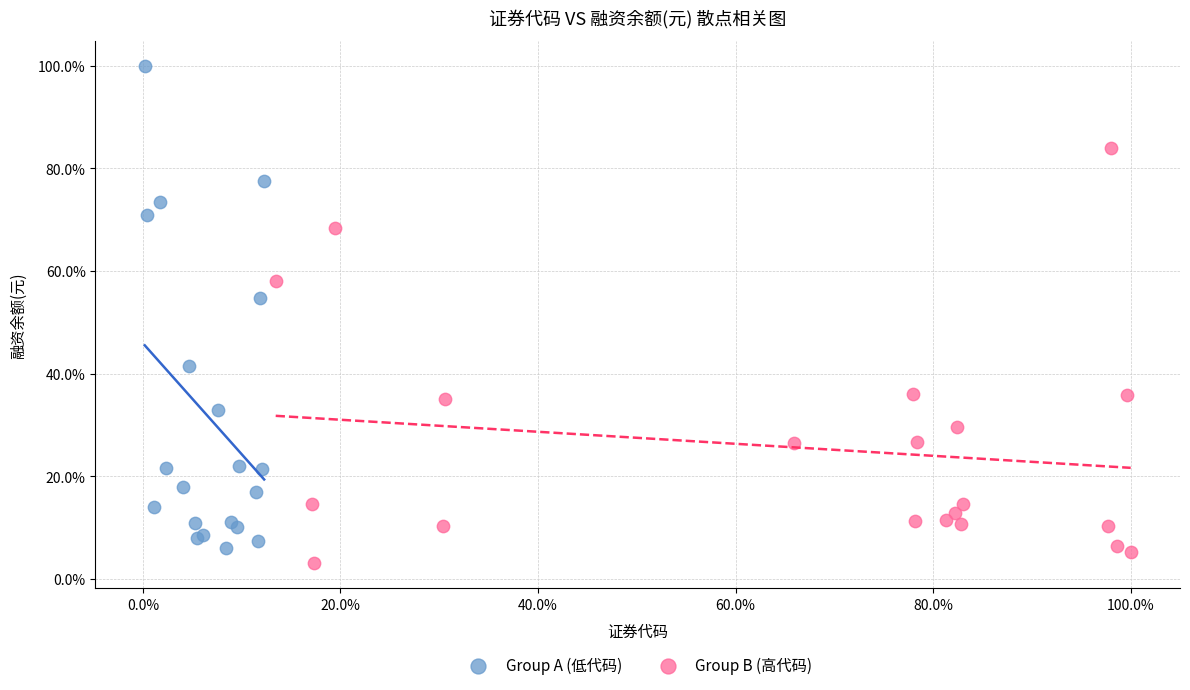

Which series reaches the minimum Y coordinate?

Group B (高代码)